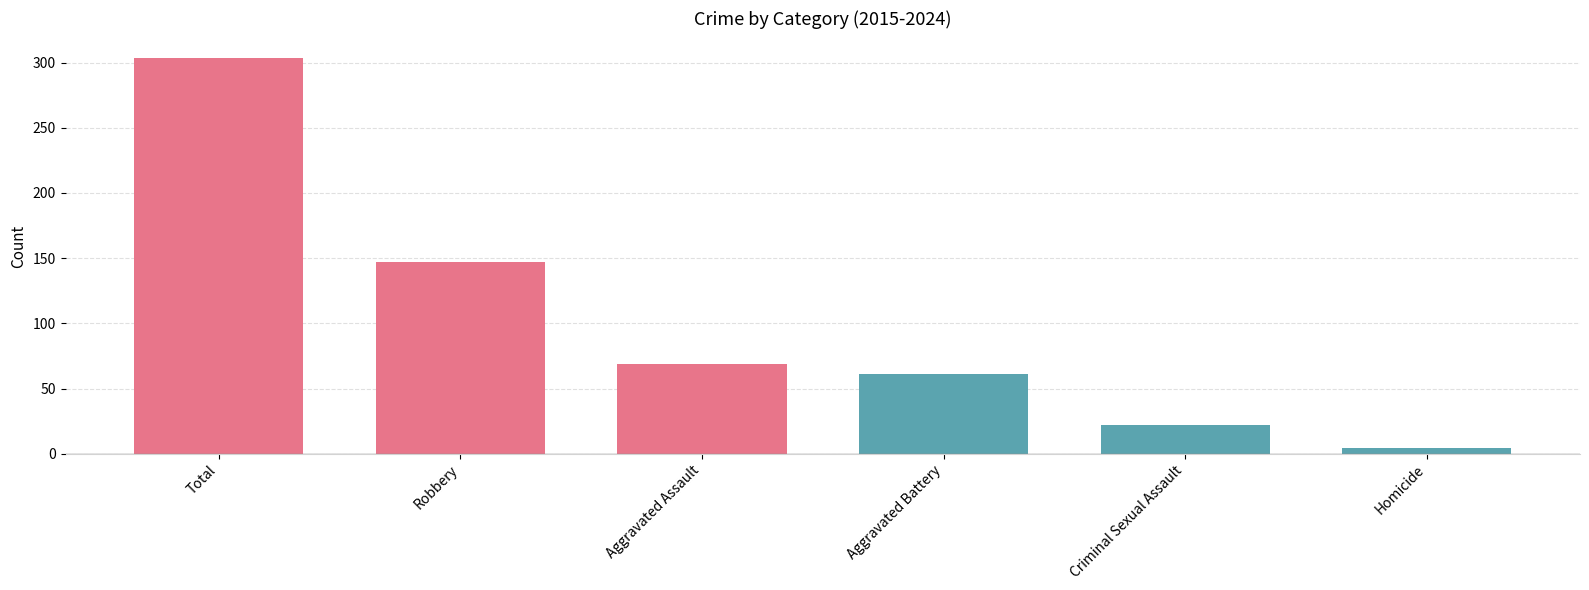

Reading left to right, extract all data points from this chart.

Total=303.3	Robbery=146.9	Aggravated Assault=68.7	Aggravated Battery=61.2	Criminal Sexual Assault=22.1	Homicide=4.4